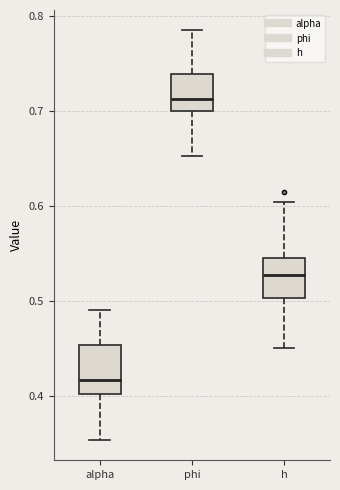

Reading left to right, read every box against the y-axis: the position of its median line, the range the box covers, and the ends of its whiskers. The values are not printed on the chart, so give them approximately, as read against the axis.

alpha: median 0.42, box 0.40 to 0.45, whiskers 0.35 to 0.49
phi: median 0.71, box 0.70 to 0.74, whiskers 0.65 to 0.78
h: median 0.53, box 0.50 to 0.55, whiskers 0.45 to 0.60